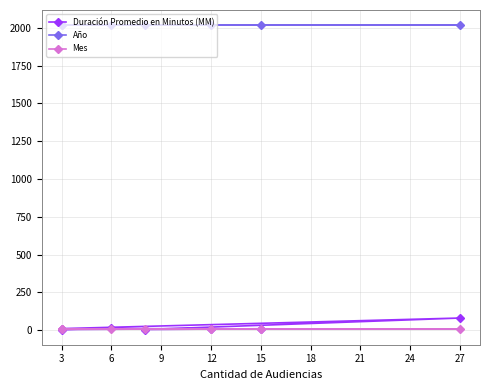

Which series changed the most between 15 and 3?

Duración Promedio en Minutos (MM)